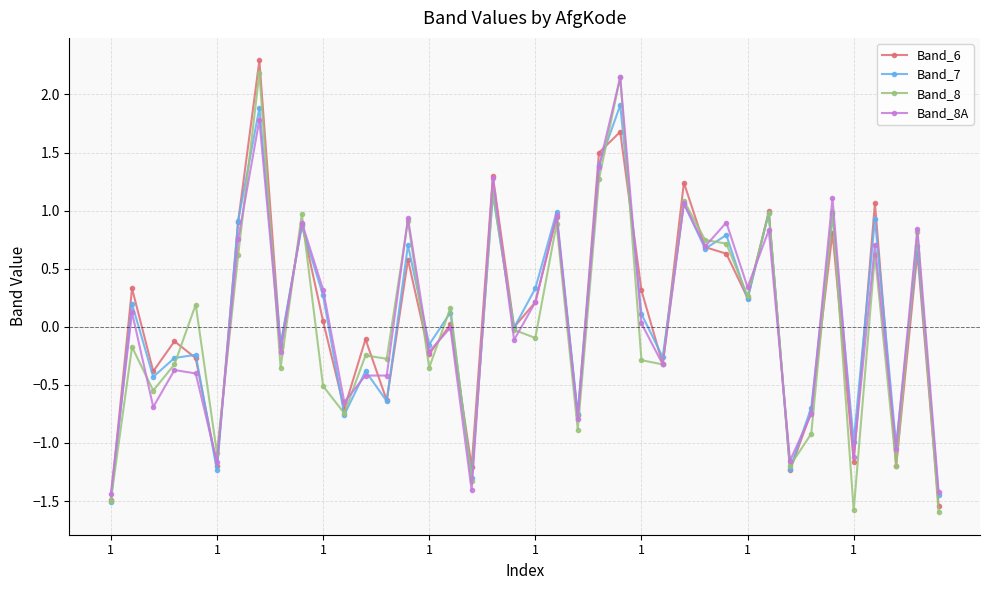

How many lines are shown in the chart?

4